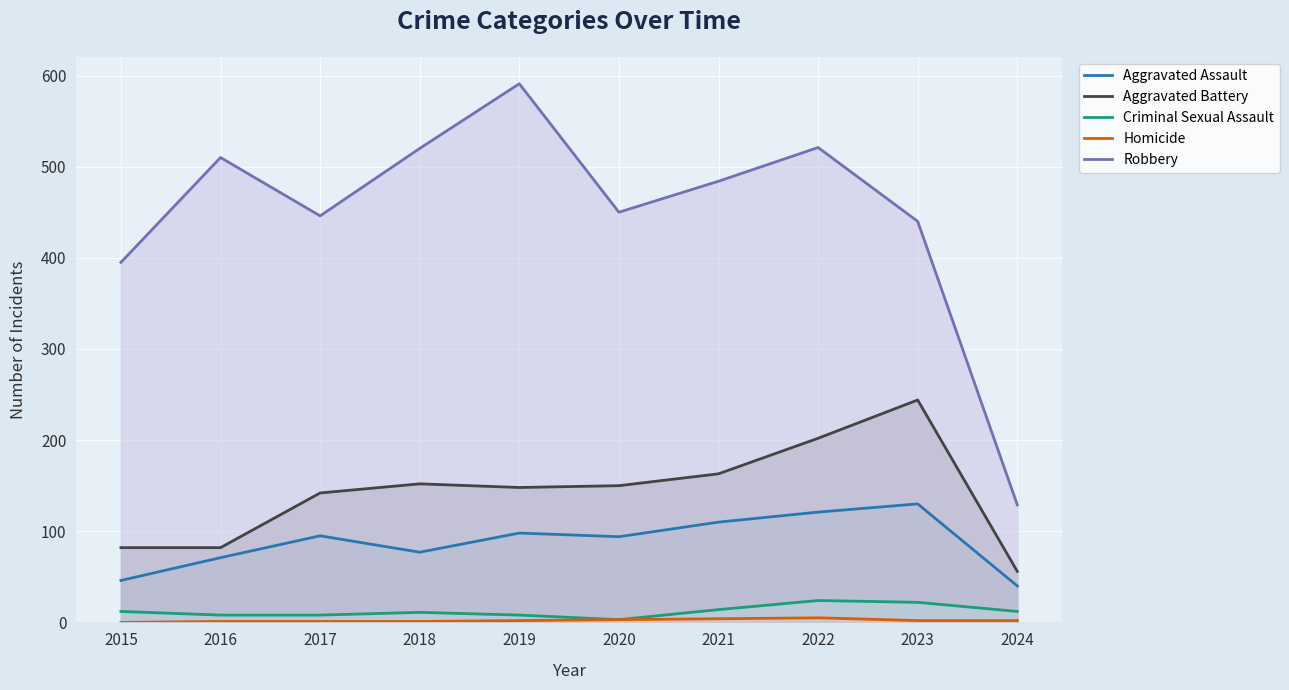

What is the approximate value of Aggravated Battery at 2024, to the nearest 10?

60